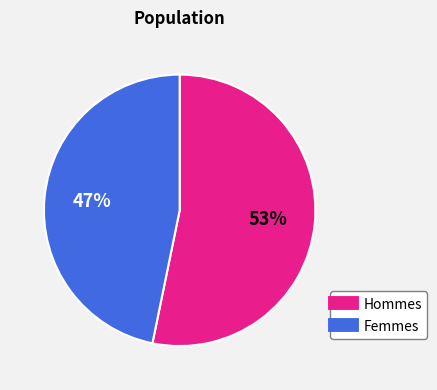

To the nearest percent, what is the difference between the largest and smallest slice percentages?

6%